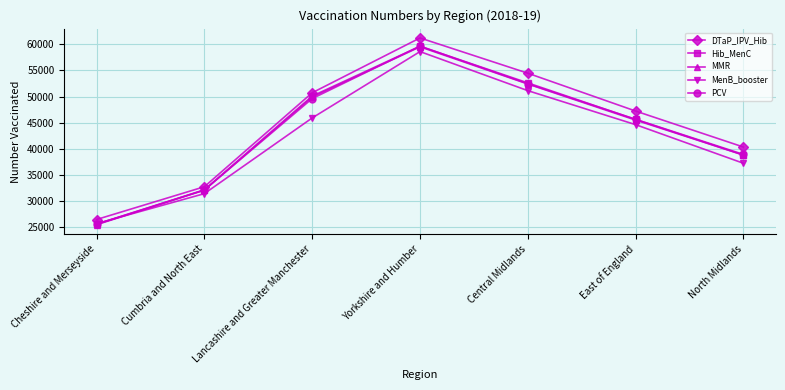

What is the label of the 6th point from the right?

Cumbria and North East